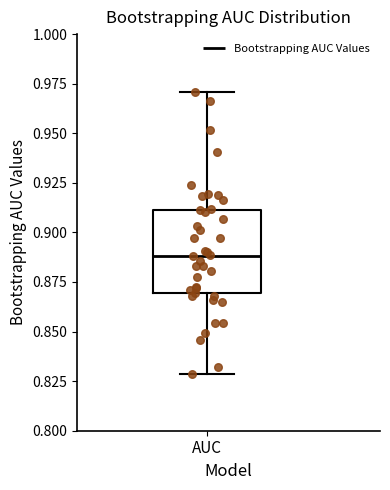

Transcribe this box plot: give where the median line is, the range the box spans, and where the two whiskers end, as read against the y-axis. The values are not printed on the chart, so give them approximately, as read against the axis.

median 0.89, box 0.87 to 0.91, whiskers 0.83 to 0.97